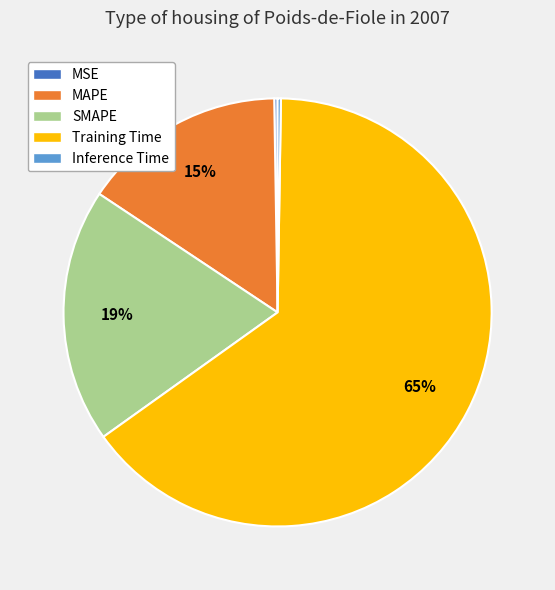

To the nearest percent, what portion does SMAPE represent?

19%